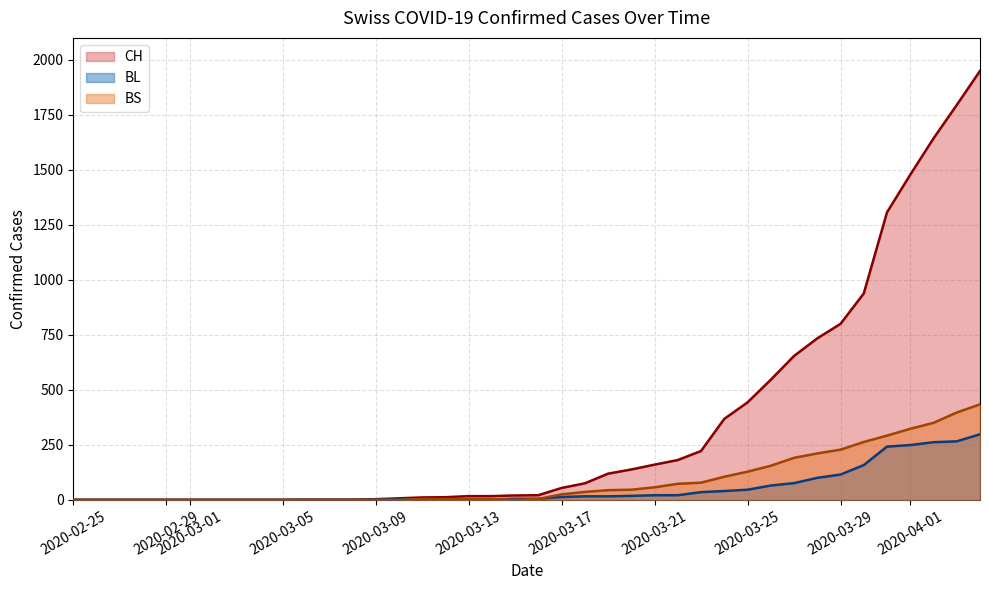

True or false: BS and CH intersect in this chart.

False